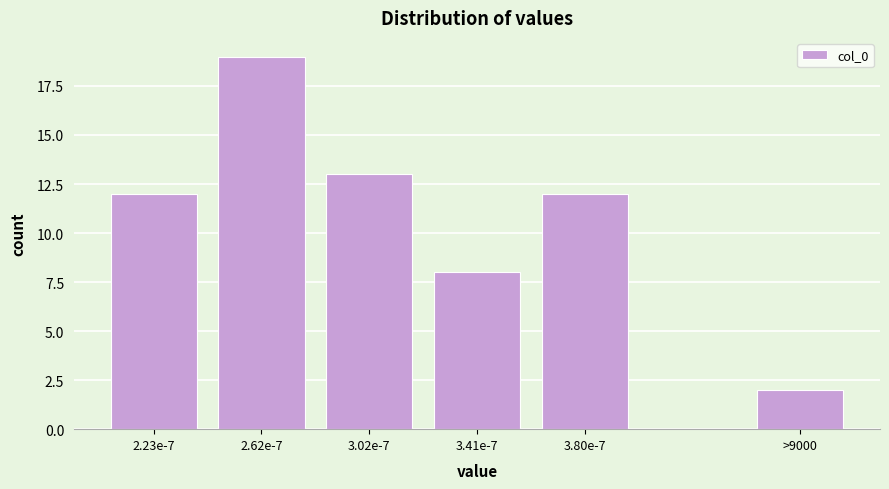

Reading left to right, what are all the values shown in this chart?

2.23e-7=12	2.62e-7=19	3.02e-7=13	3.41e-7=8	3.80e-7=12	>9000=2